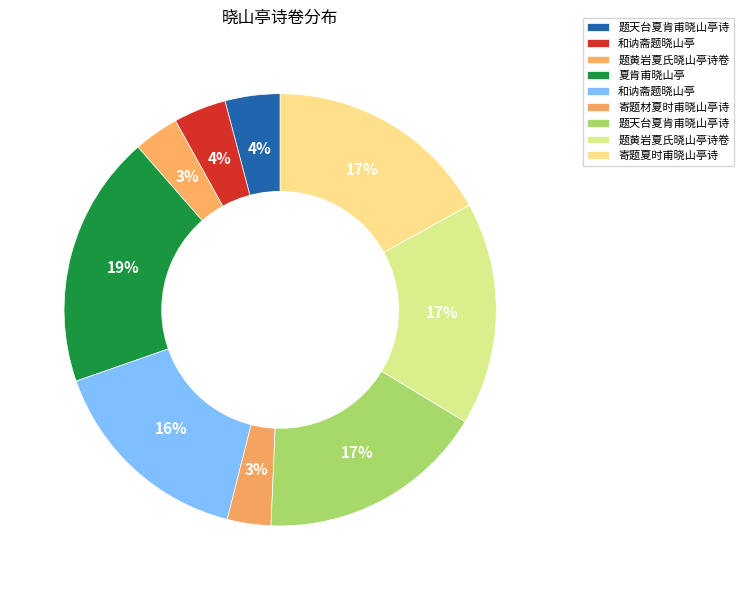

How many slices are in this pie chart?

9